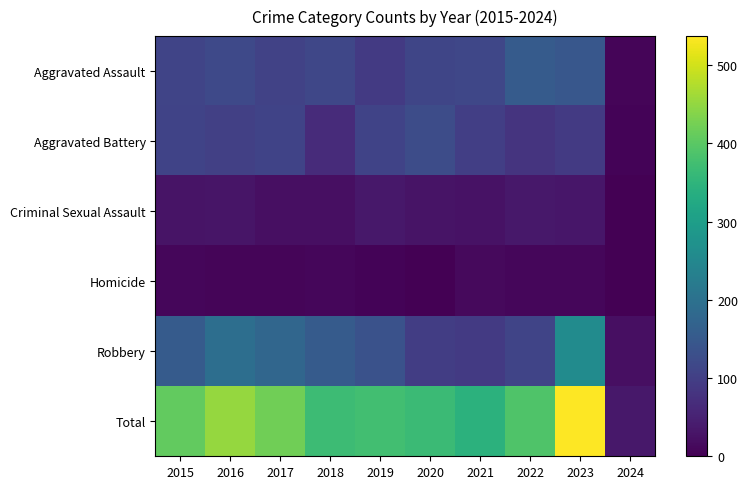

Which category has the lowest value across all series?

2024